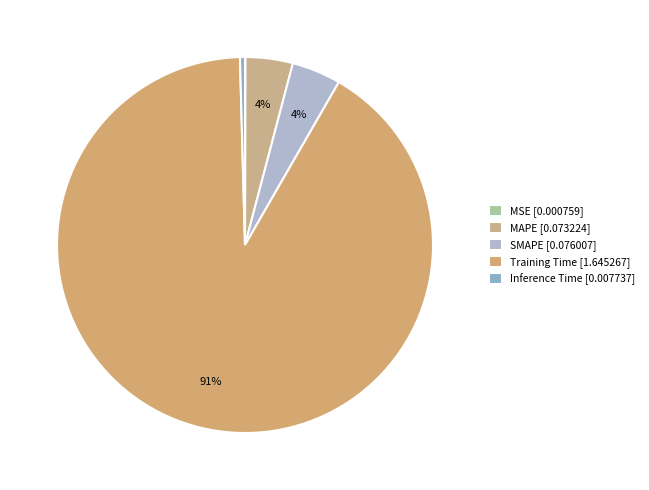

How many slices are in this pie chart?

5